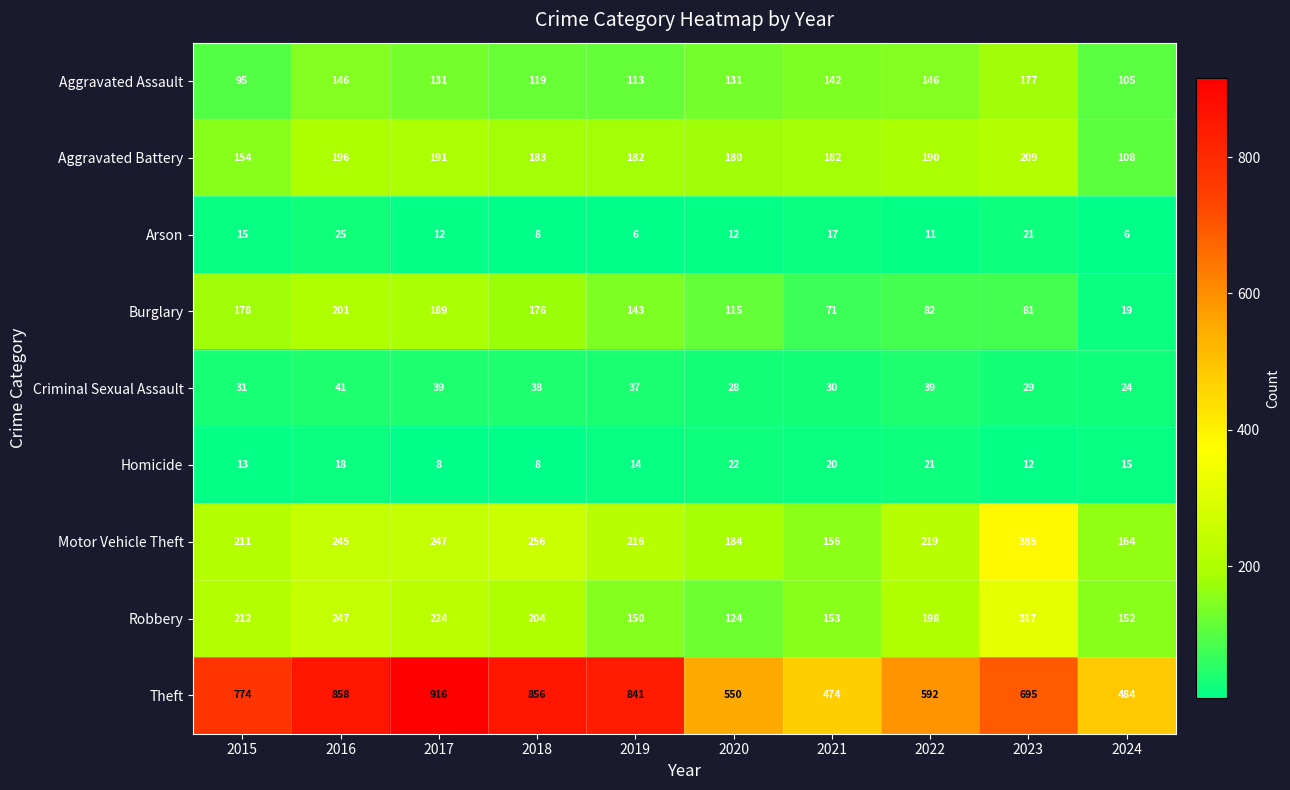

Rank the series at 2017 from highest to lowest value.

Theft, Motor Vehicle Theft, Robbery, Aggravated Battery, Burglary, Aggravated Assault, Criminal Sexual Assault, Arson, Homicide